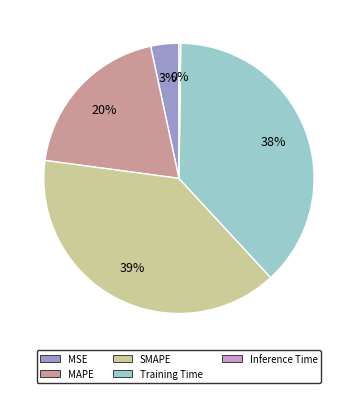

To the nearest percent, what portion does MAPE represent?

20%